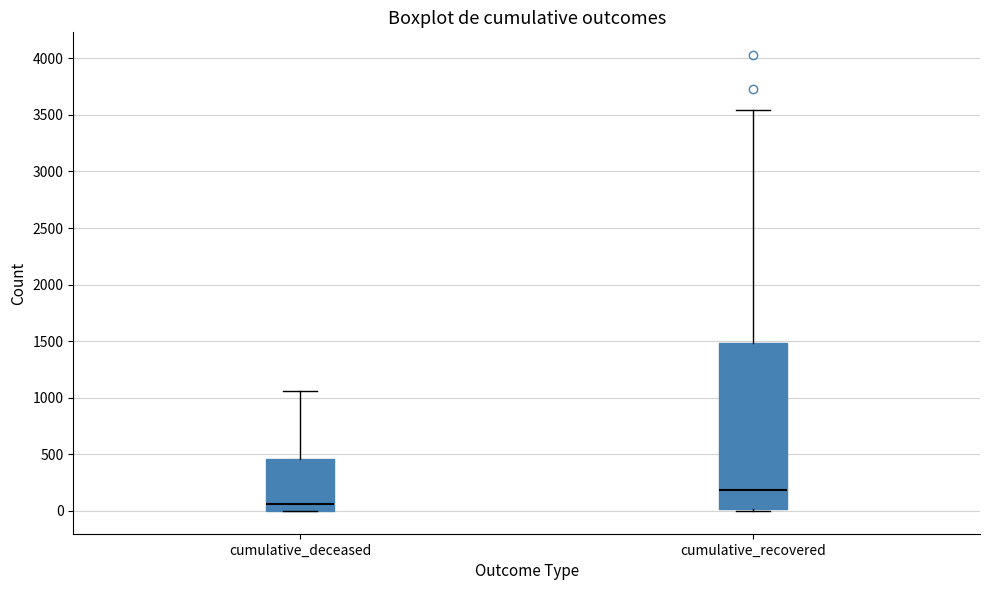

Which box's median line is the highest?

cumulative_recovered